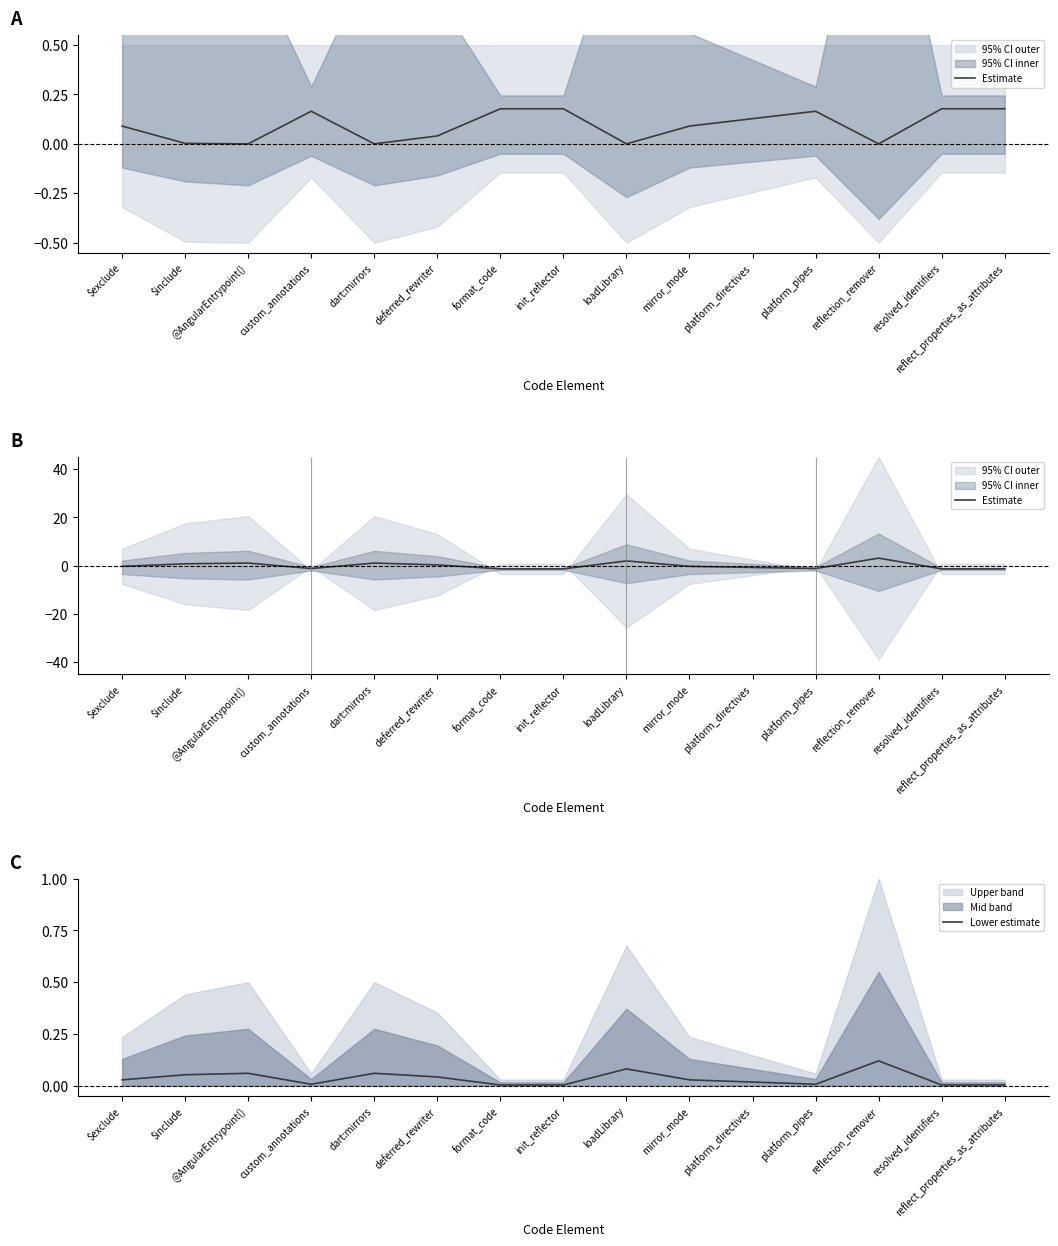

Between deferred_rewriter and platform_directives, which series saw the biggest shift?

Estimate